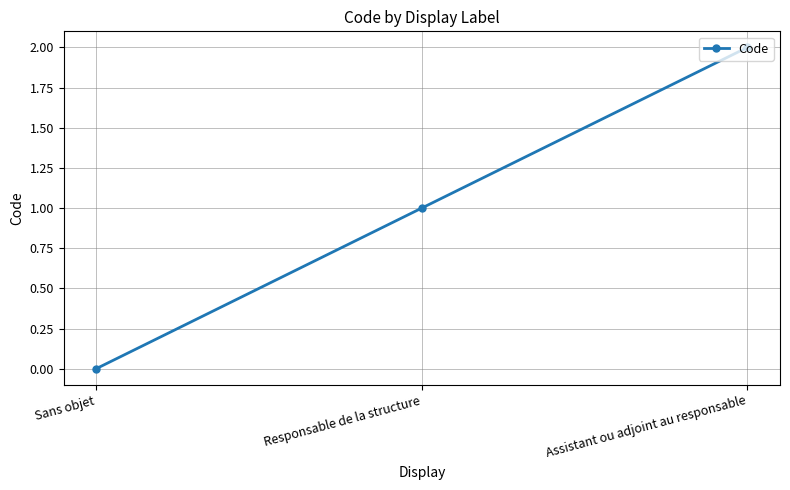

What is the sum of all values?

3